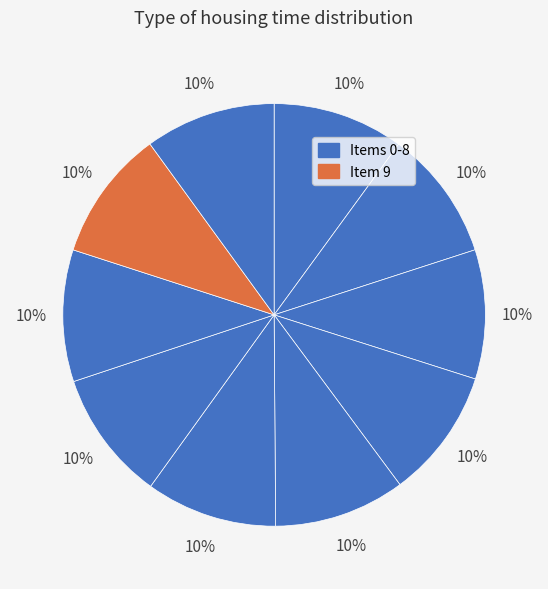

Count the number of slices in the pie.

10